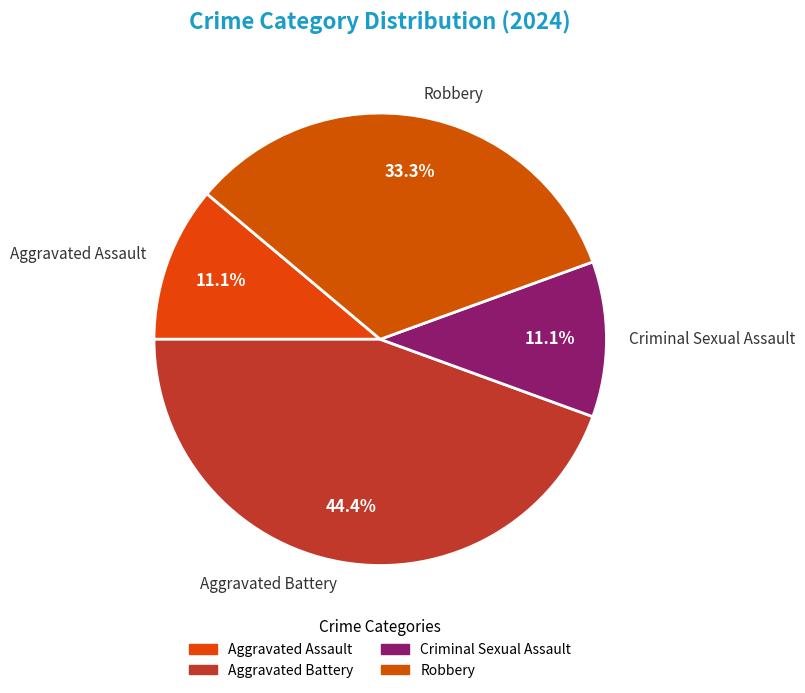

Which category has the biggest portion of the pie?

Aggravated Battery